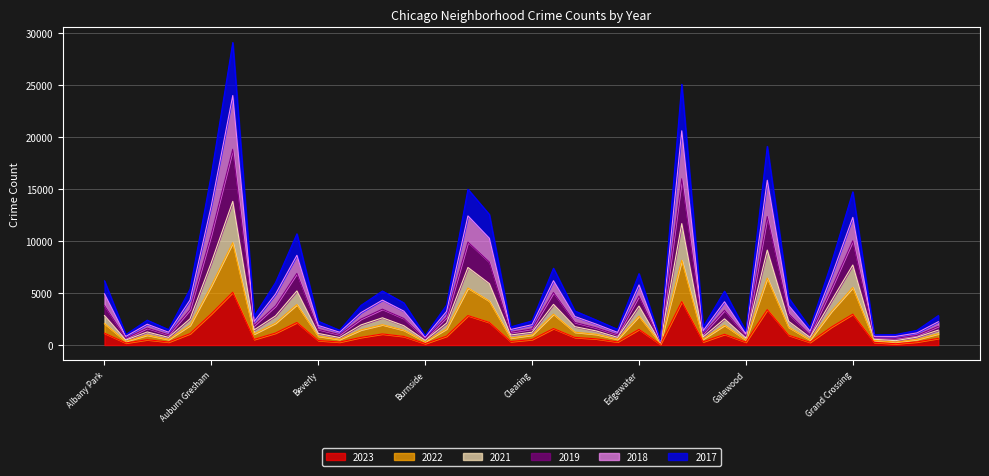

Where is the first local minimum for 2018?

Andersonville